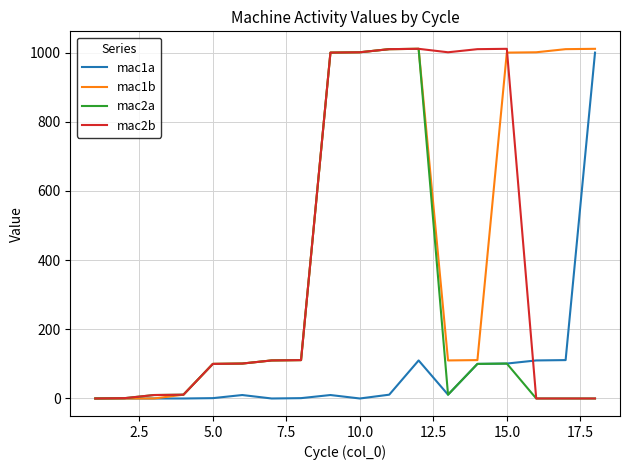

Is this an area chart (filled region under the line)?

No